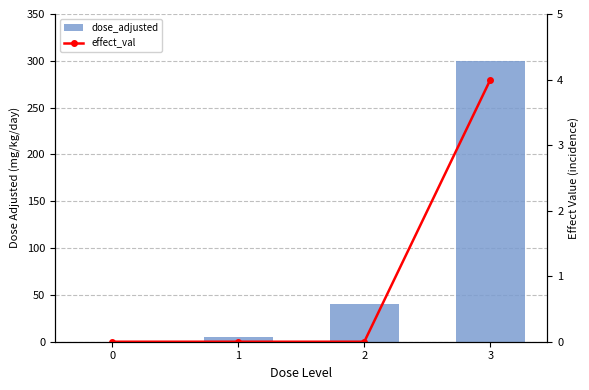

How many values in the dose_adjusted series exceed 40?

1